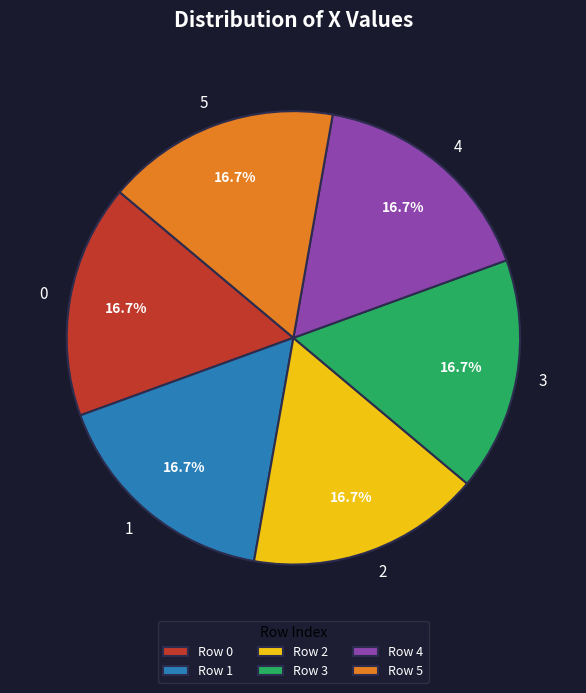

Is 0 the majority of the pie?

No